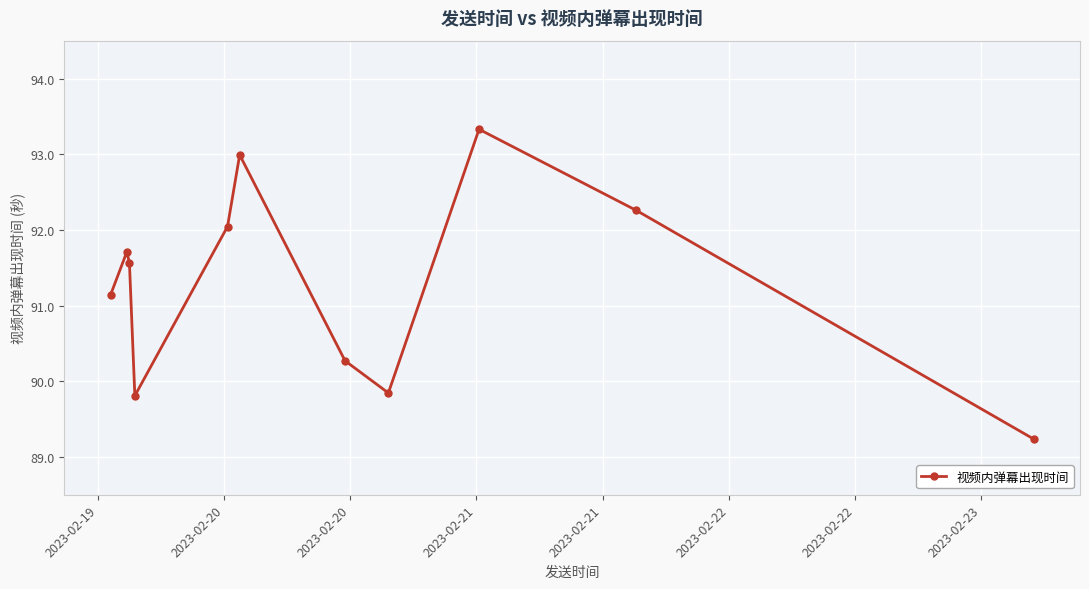

How many points are higher than both their immediate neighbors (excluding endpoints)?

3